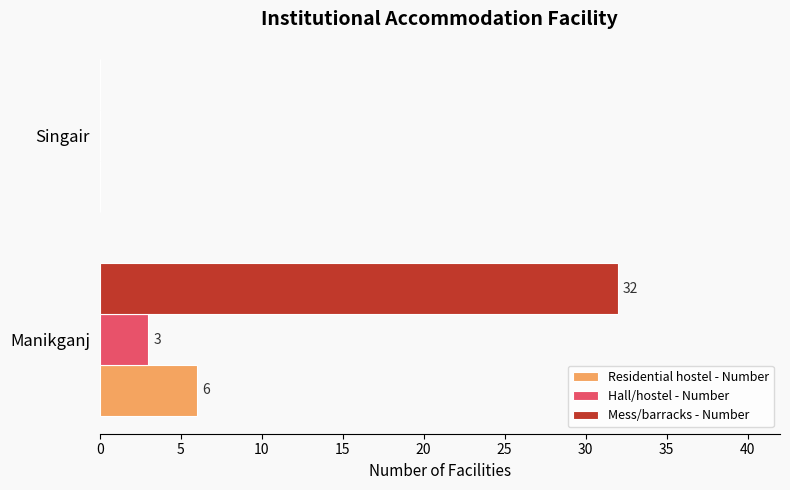

What is the sum of all Mess/barracks - Number values?

32